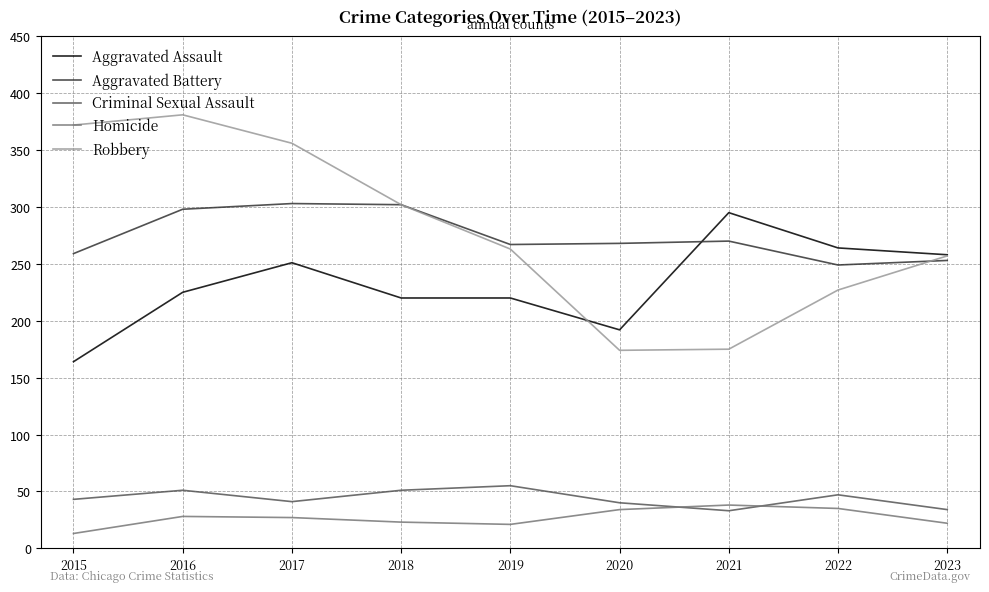

What value does the Aggravated Assault series have at 2017?

251